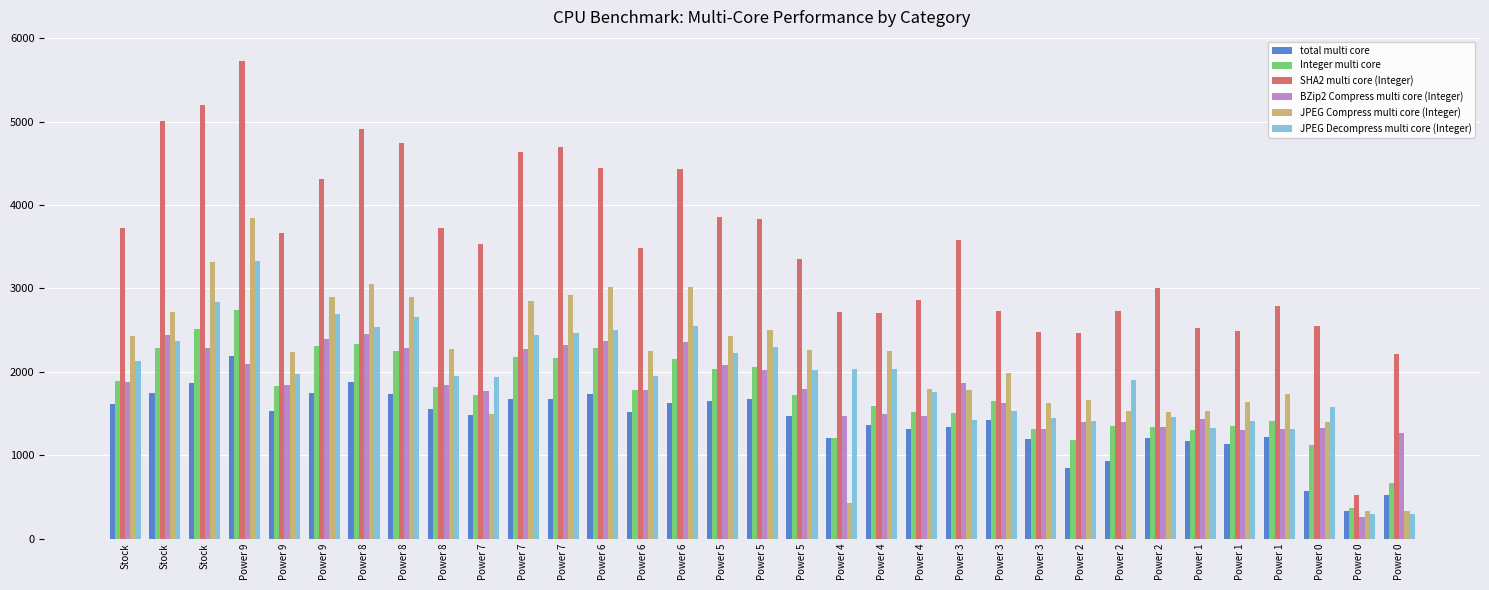

Where is JPEG Compress multi core (Integer) nearest to the value 2087?

Power 3